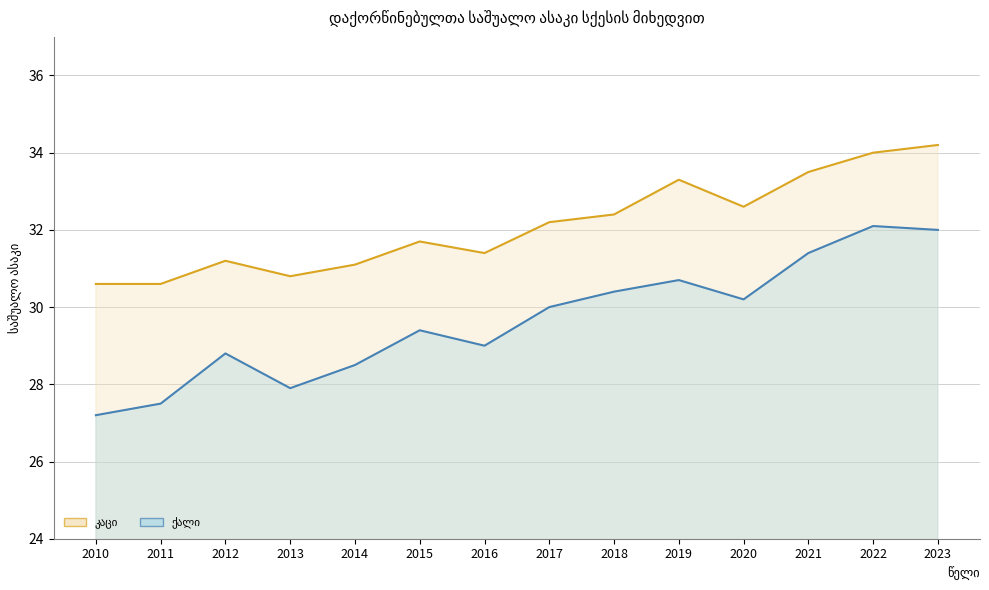

What is the minimum value shown in the chart?

27.2